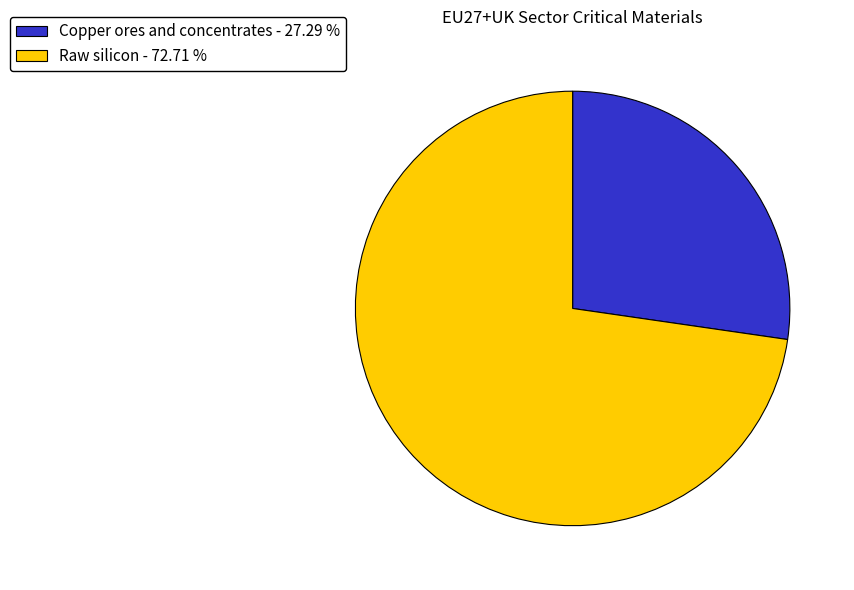

Rank the categories by value from lowest to highest.

Copper ores and concentrates - 27.29 %, Raw silicon - 72.71 %